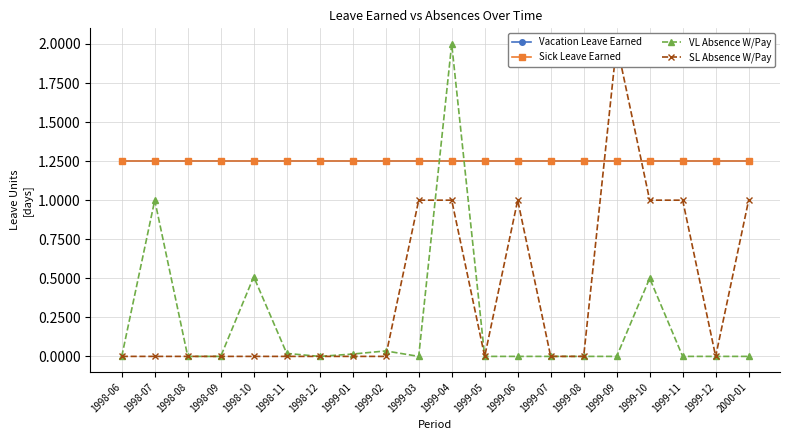

Where do SL Absence W/Pay and Sick Leave Earned first cross each other?

1999-08 and 1999-09